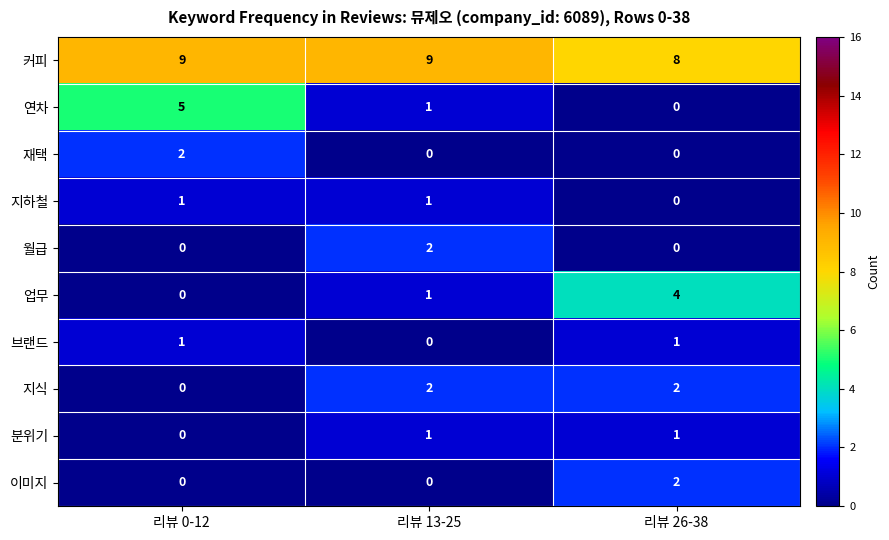

Count the 업무 values in the range 0 to 4.

3